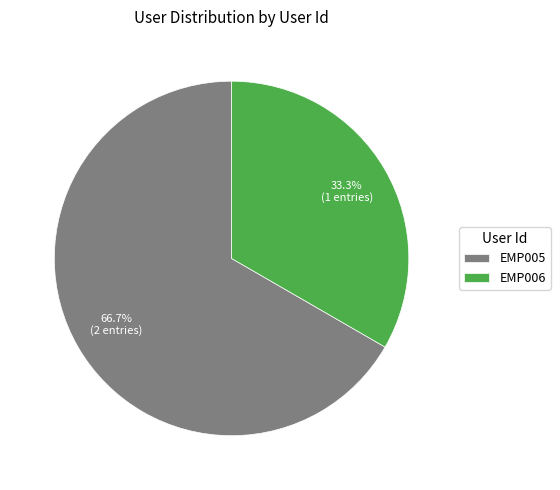

Which category has the biggest portion of the pie?

EMP005